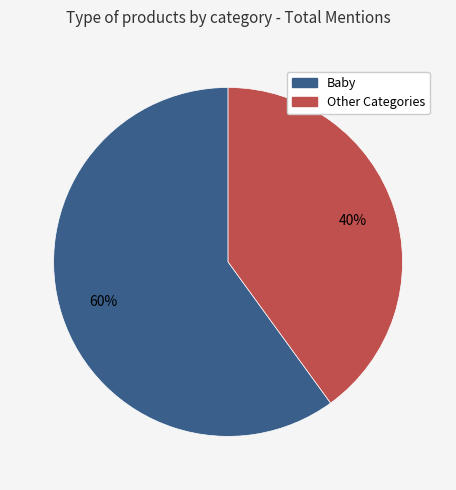

Does any single category account for the majority?

Yes